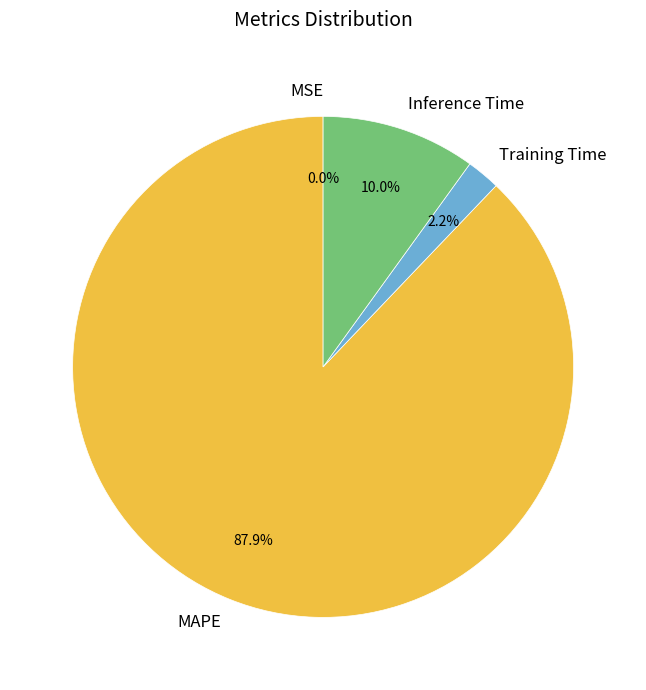

Which slice is the largest?

MAPE